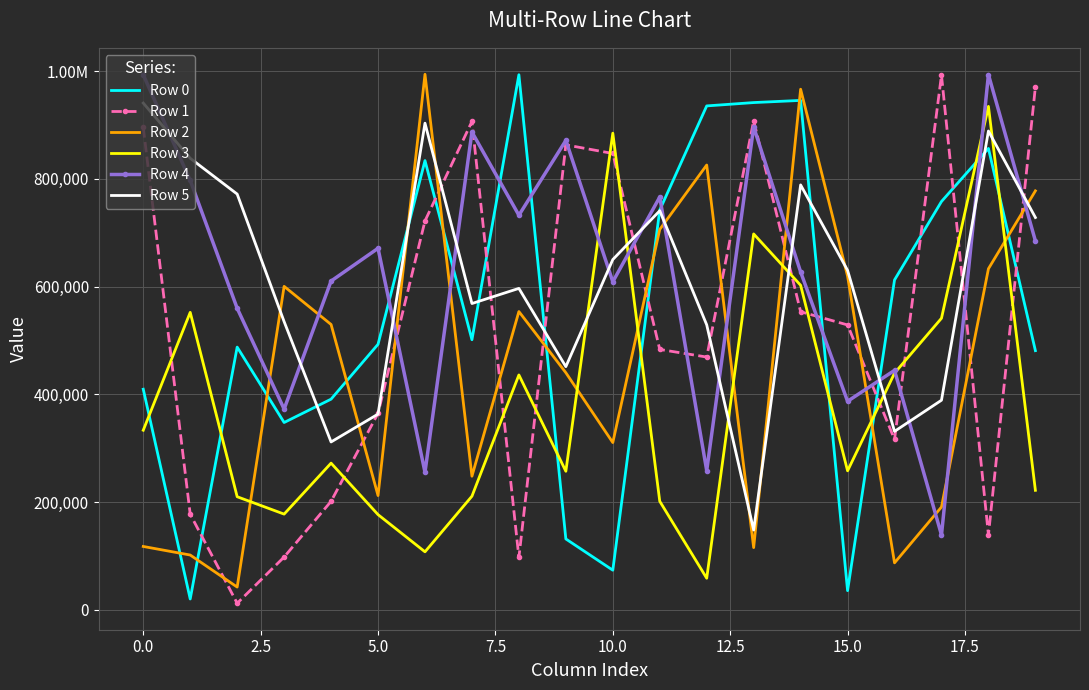

What are all the series names shown in the legend?

Row 0, Row 1, Row 2, Row 3, Row 4, Row 5